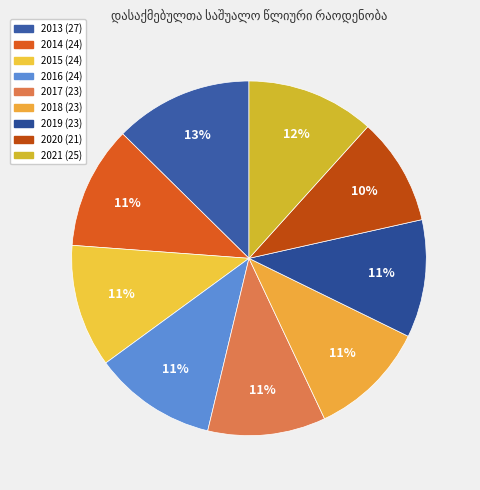

Does any single category account for the majority?

No